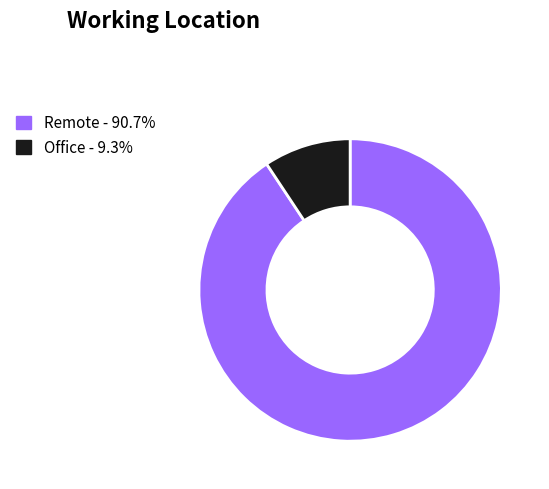

Is Remote - 90.7% the majority of the pie?

Yes